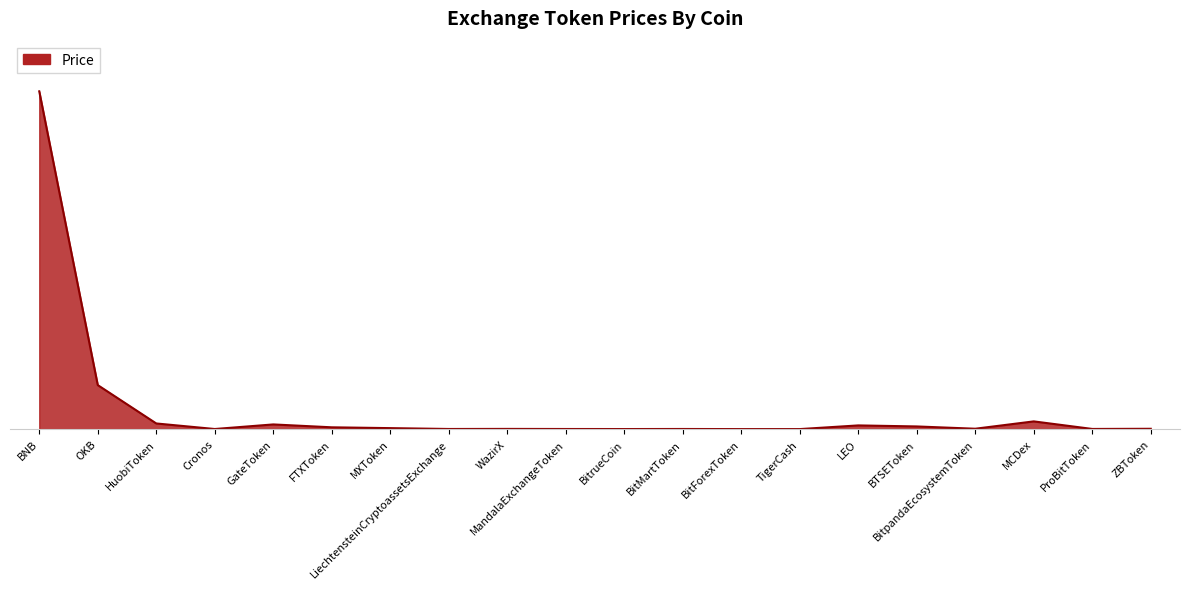

Does the chart display data point markers on the line(s)?

No